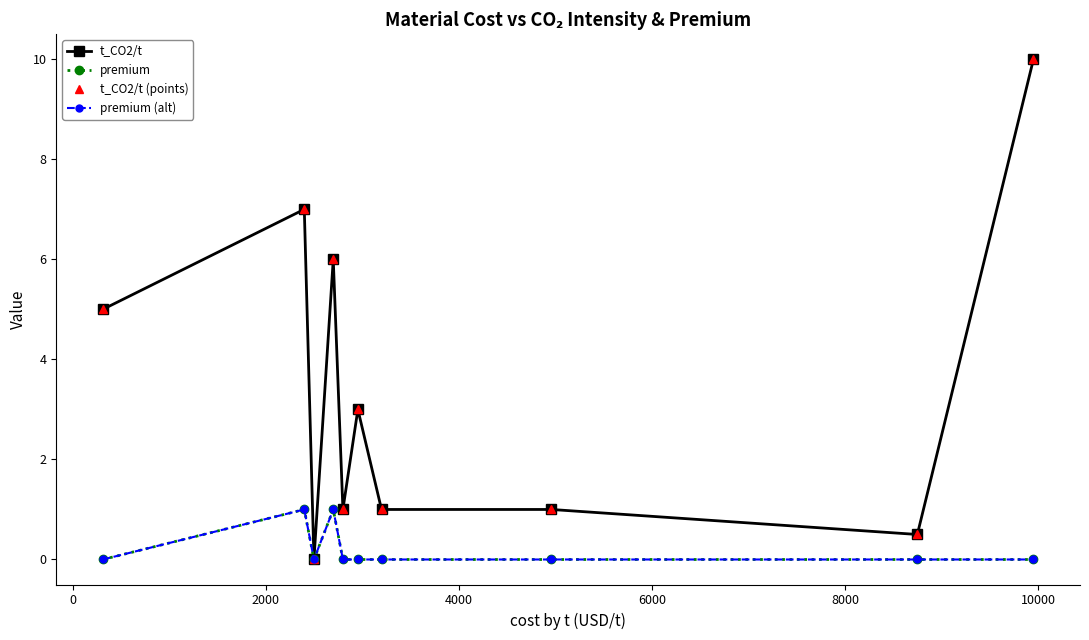

Does the chart have visible grid lines?

No